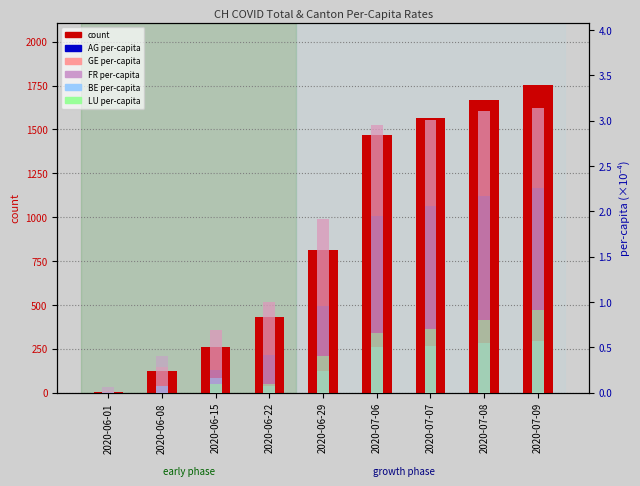

At which label does percentile rank within the sample reach its peak?

2020-07-09